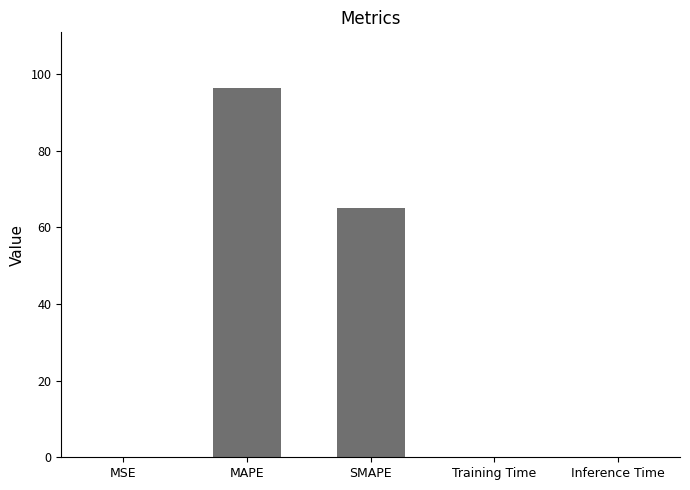

Which has a higher value, SMAPE or MAPE?

MAPE